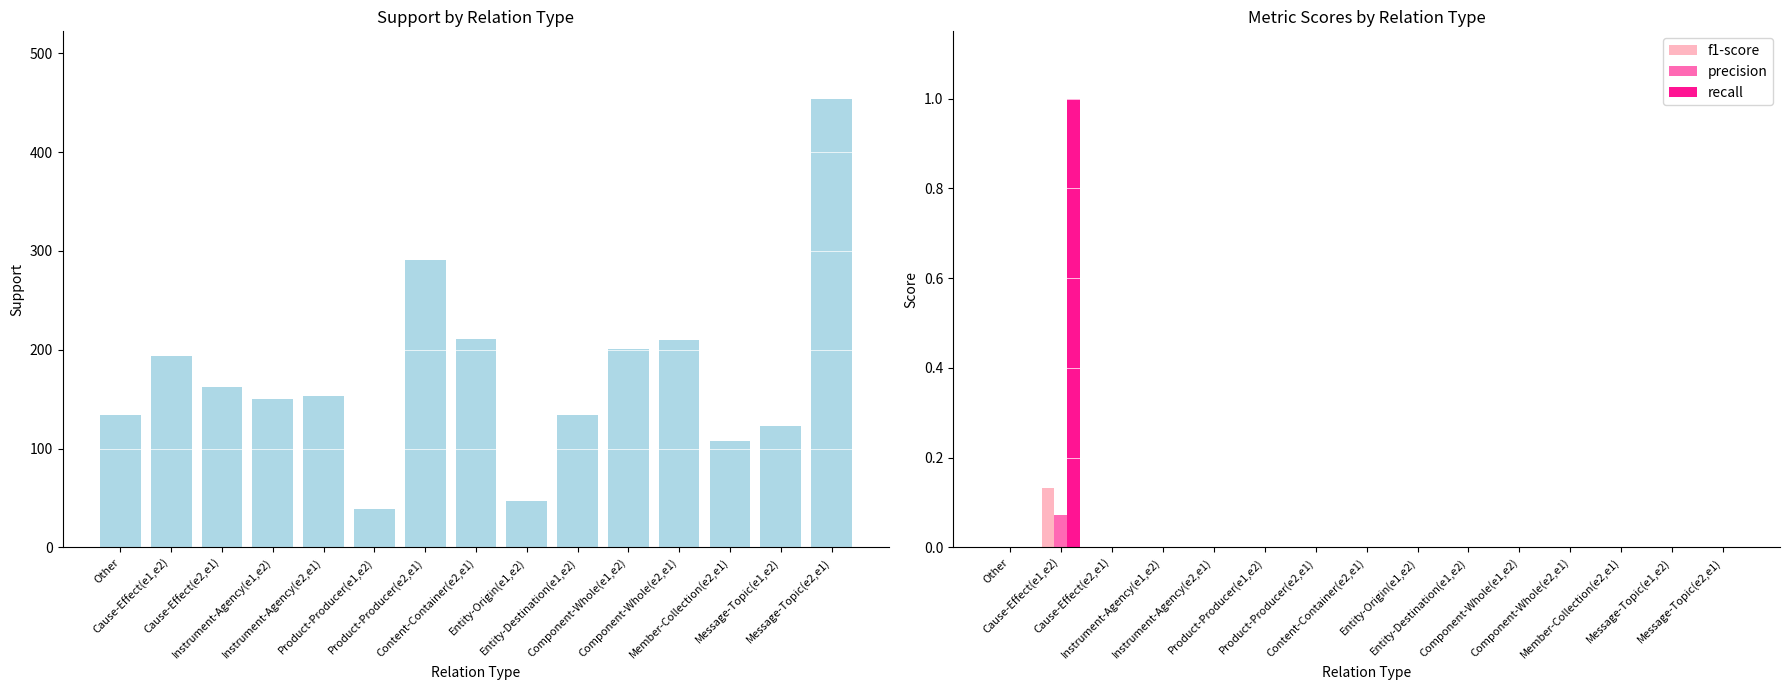

How many series are shown in this chart?

4